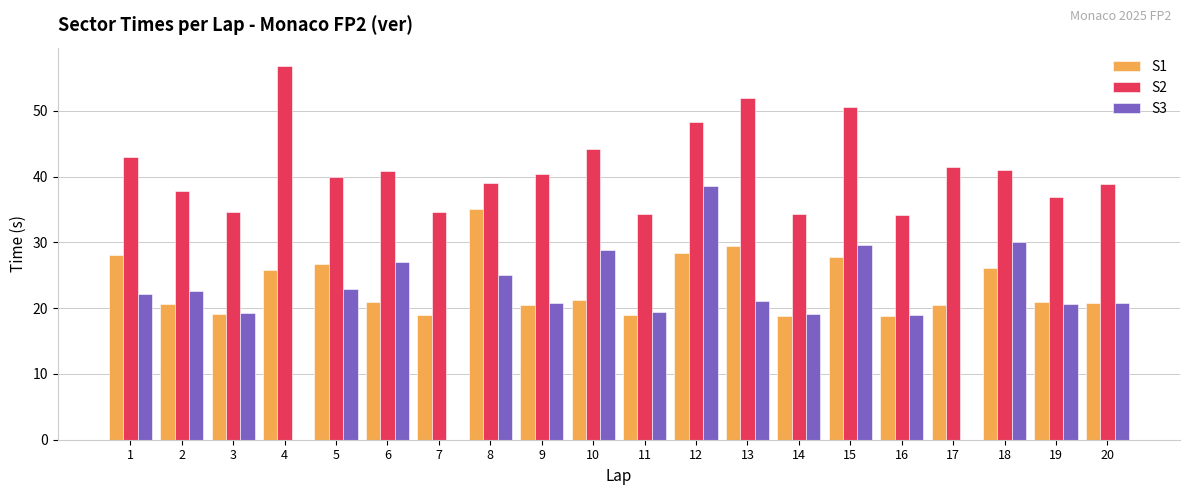

What are all the series names shown in the legend?

S1, S2, S3